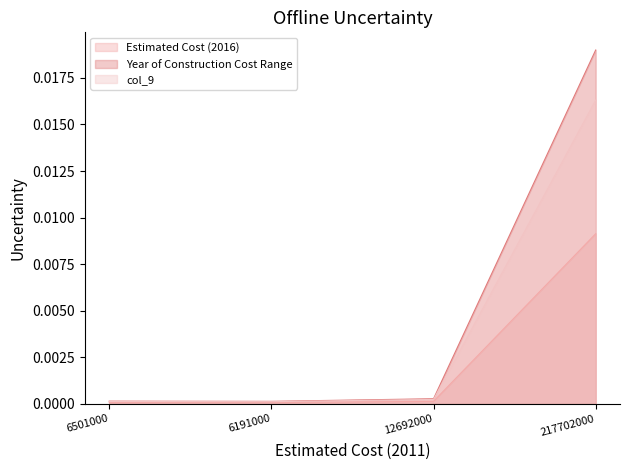

True or false: Estimated Cost (2016) has a value of 0.0 at 12692000.

False